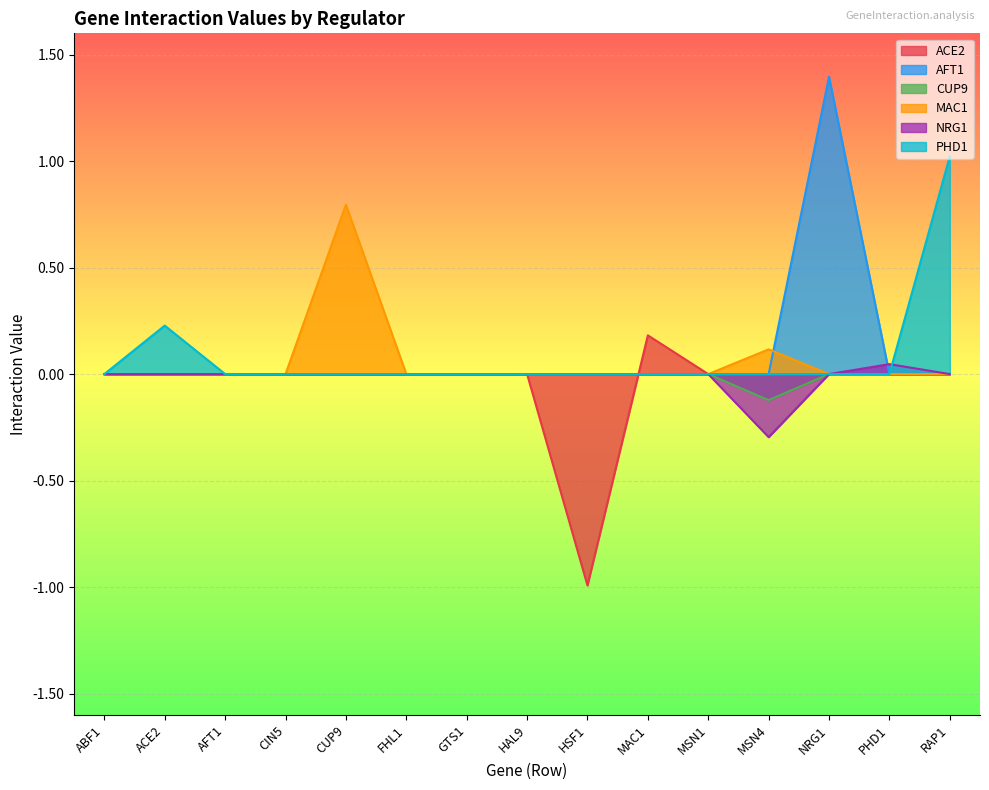

Is it true that PHD1 equals 0.4 at AFT1?

False